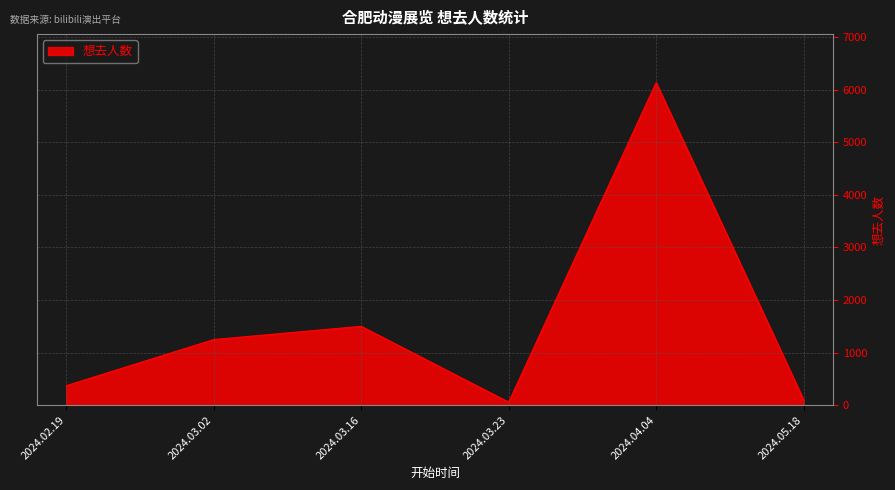

The chart shows a value of 1500 at 2024.03.16. True or false?

True